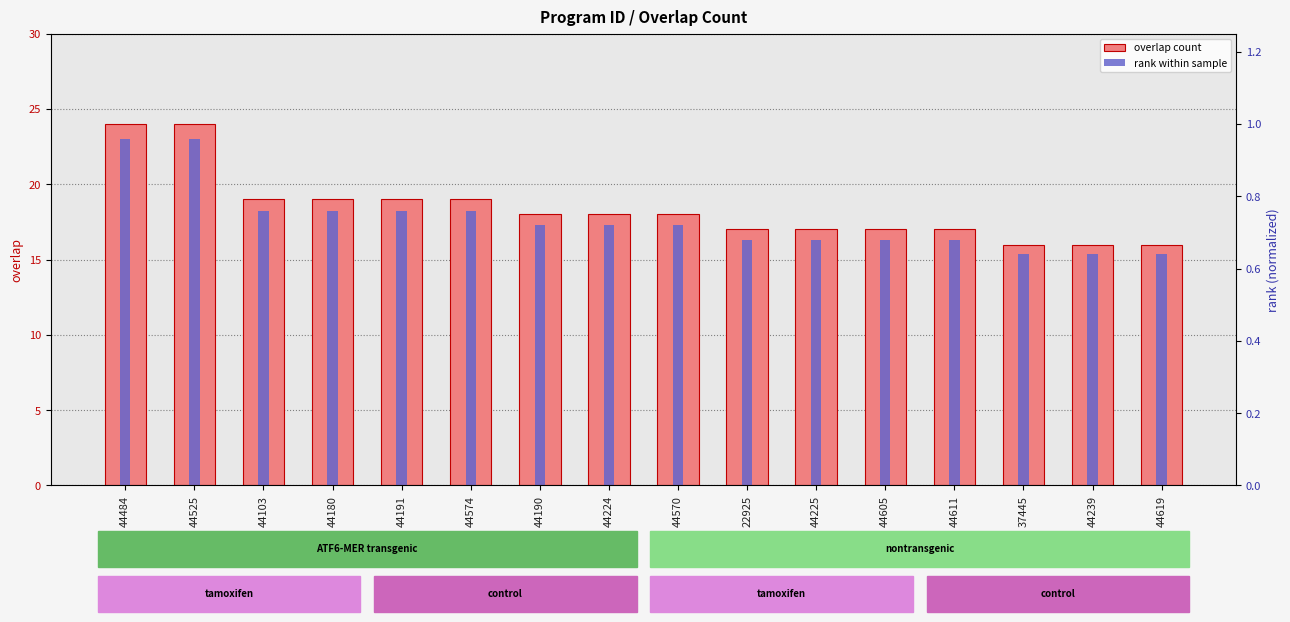

Where is overlap count nearest to the value 20?

44103